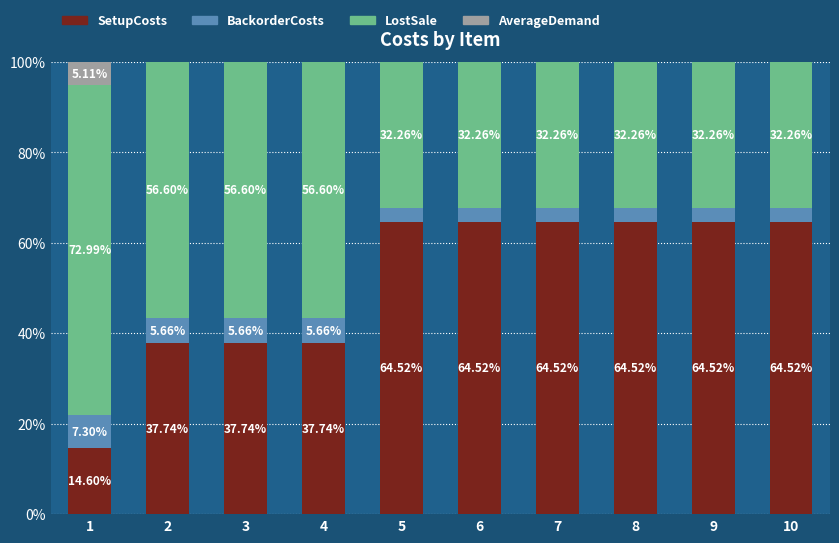

What is the sum of all SetupCosts values?

514.9